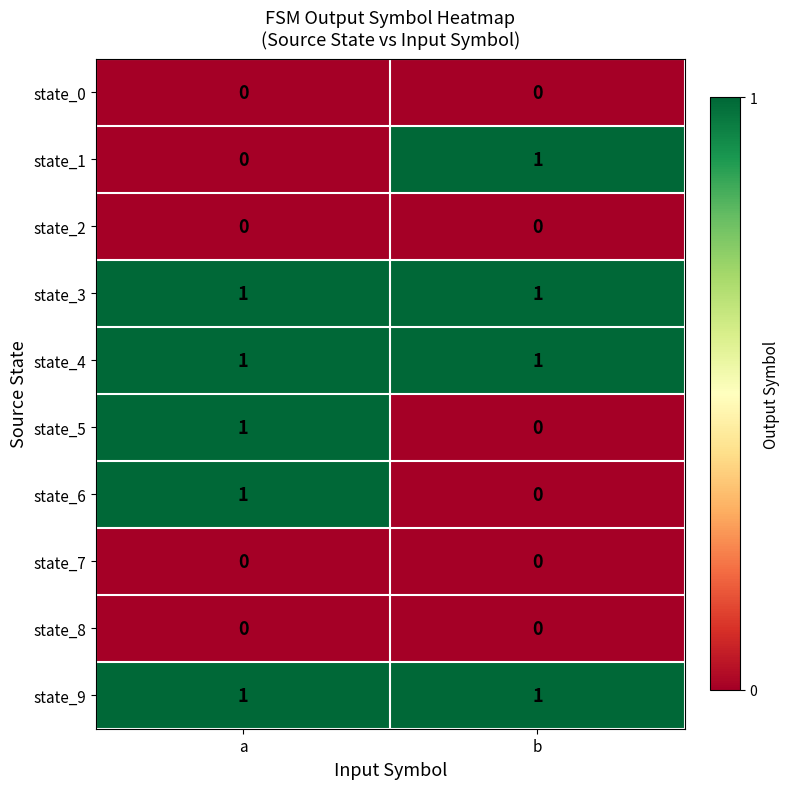

The state_8 series shows 0 at a. True or false?

True